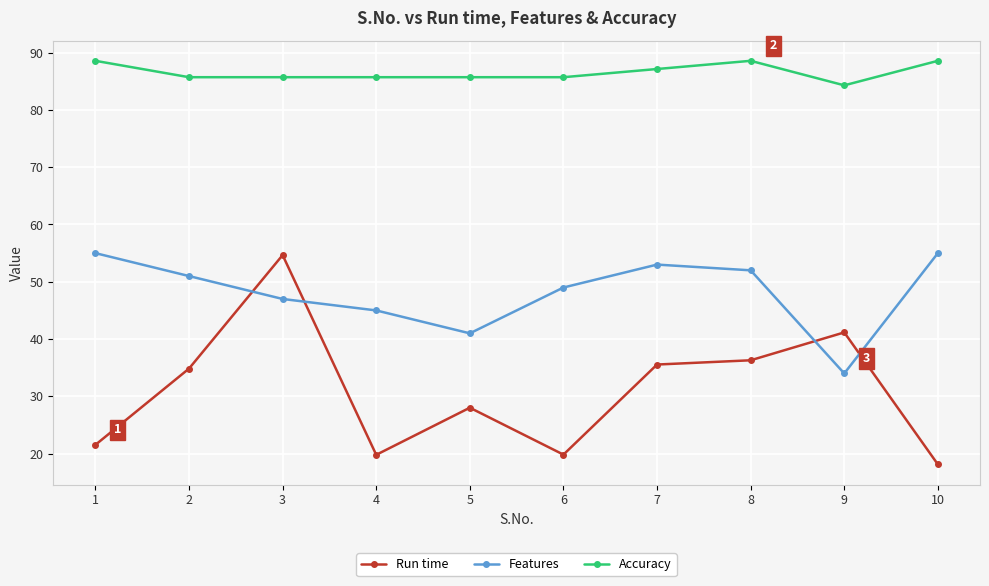

True or false: Features has more than 1 interior local peaks.

False